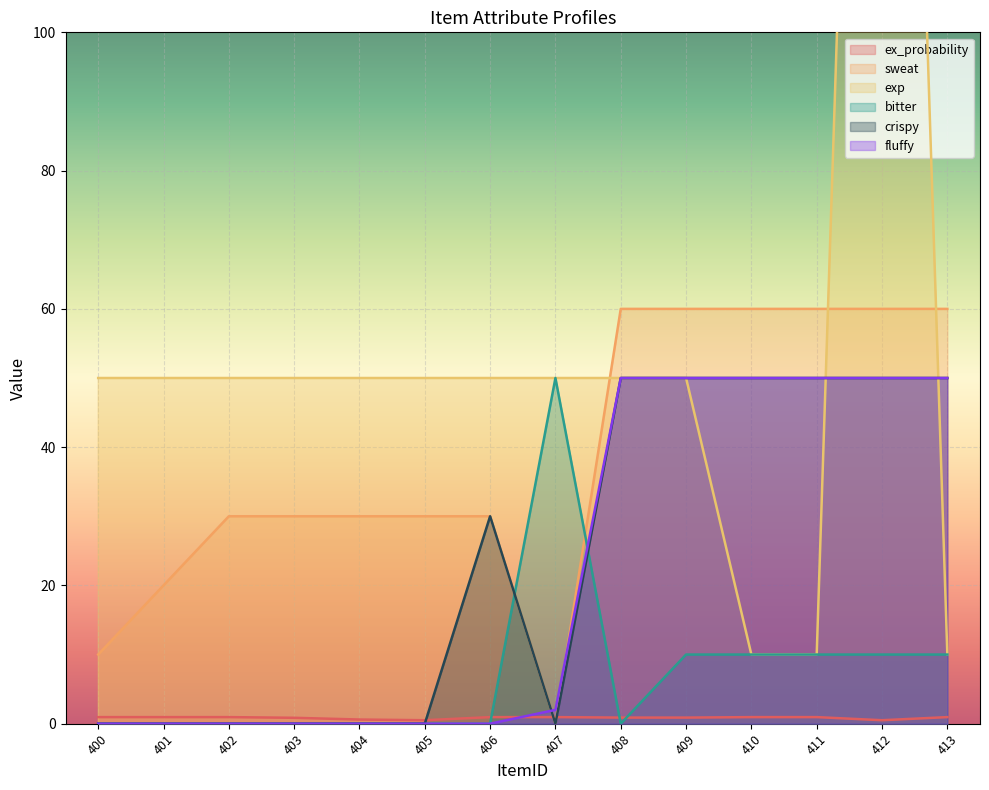

Is the value of exp at 411 greater than the value of sweat at 402?

No